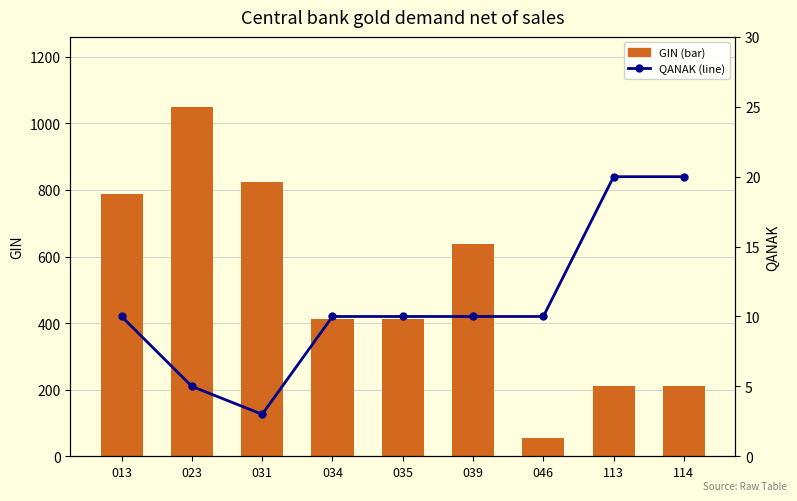

What is the approximate value of GIN (bar) at 114?

210.0